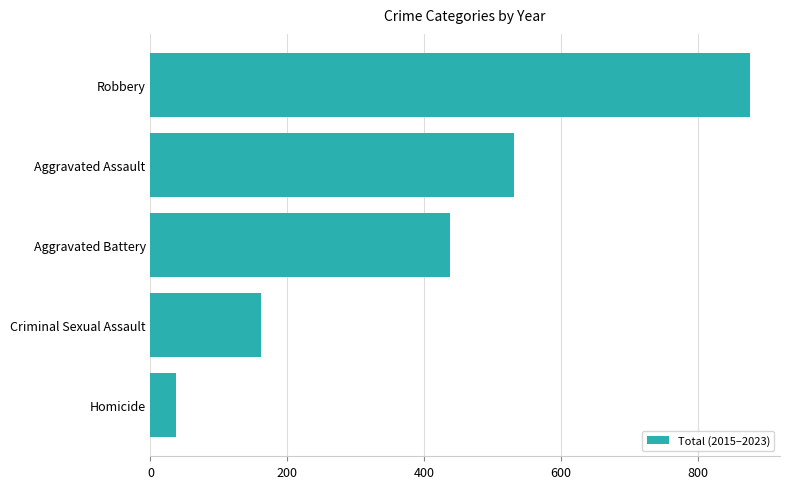

What is the greatest value displayed?

876